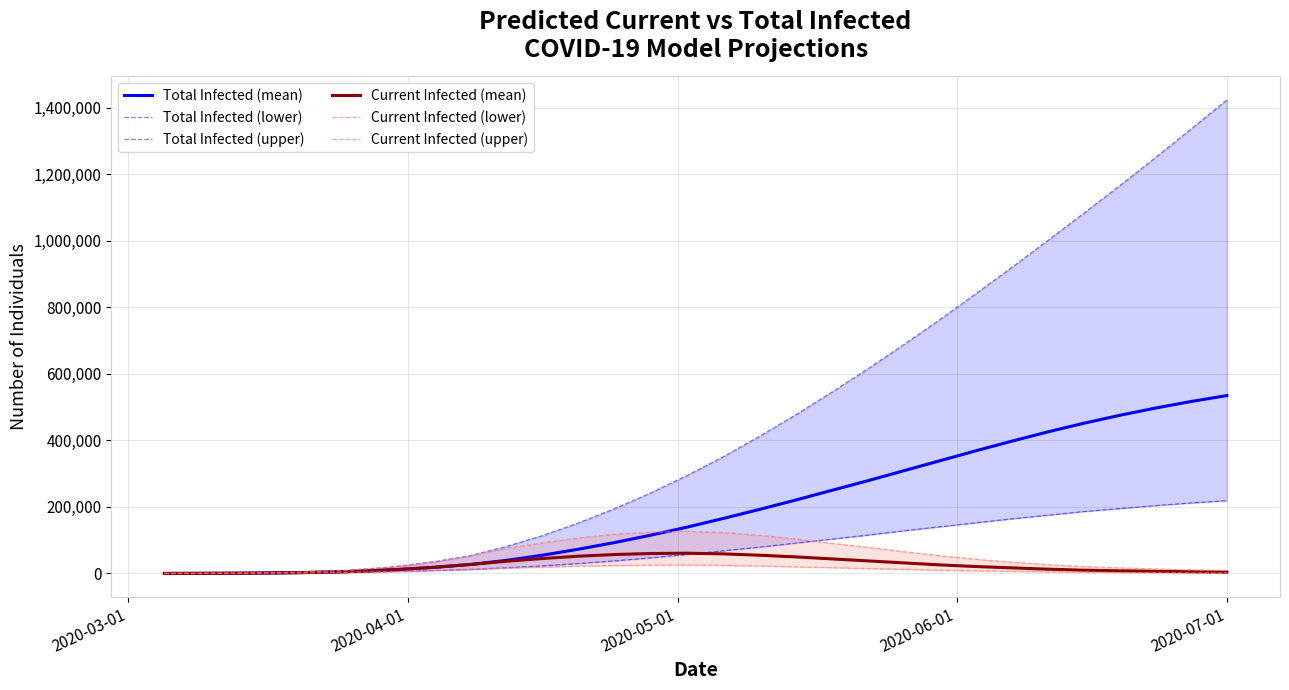

True or false: Total Infected (mean) and Current Infected (lower) cross at least once.

False